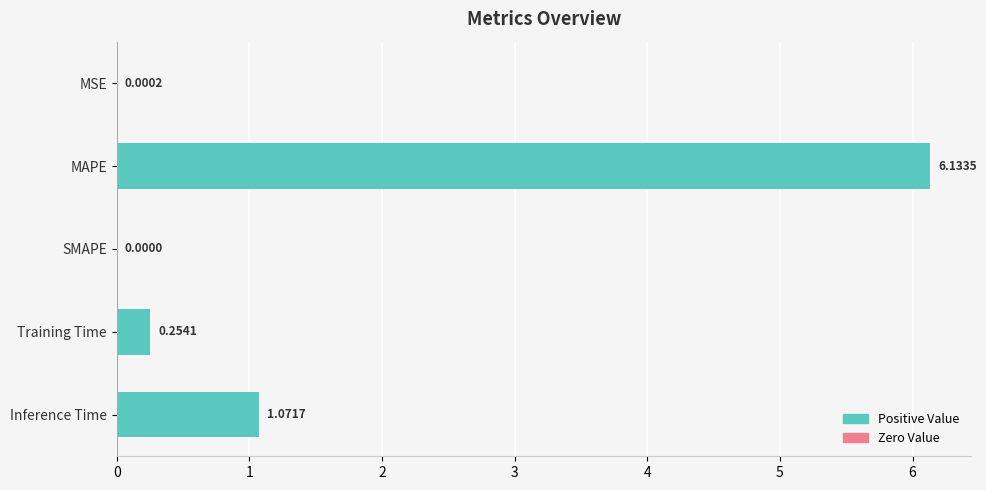

What is the sum of all values?

7.5